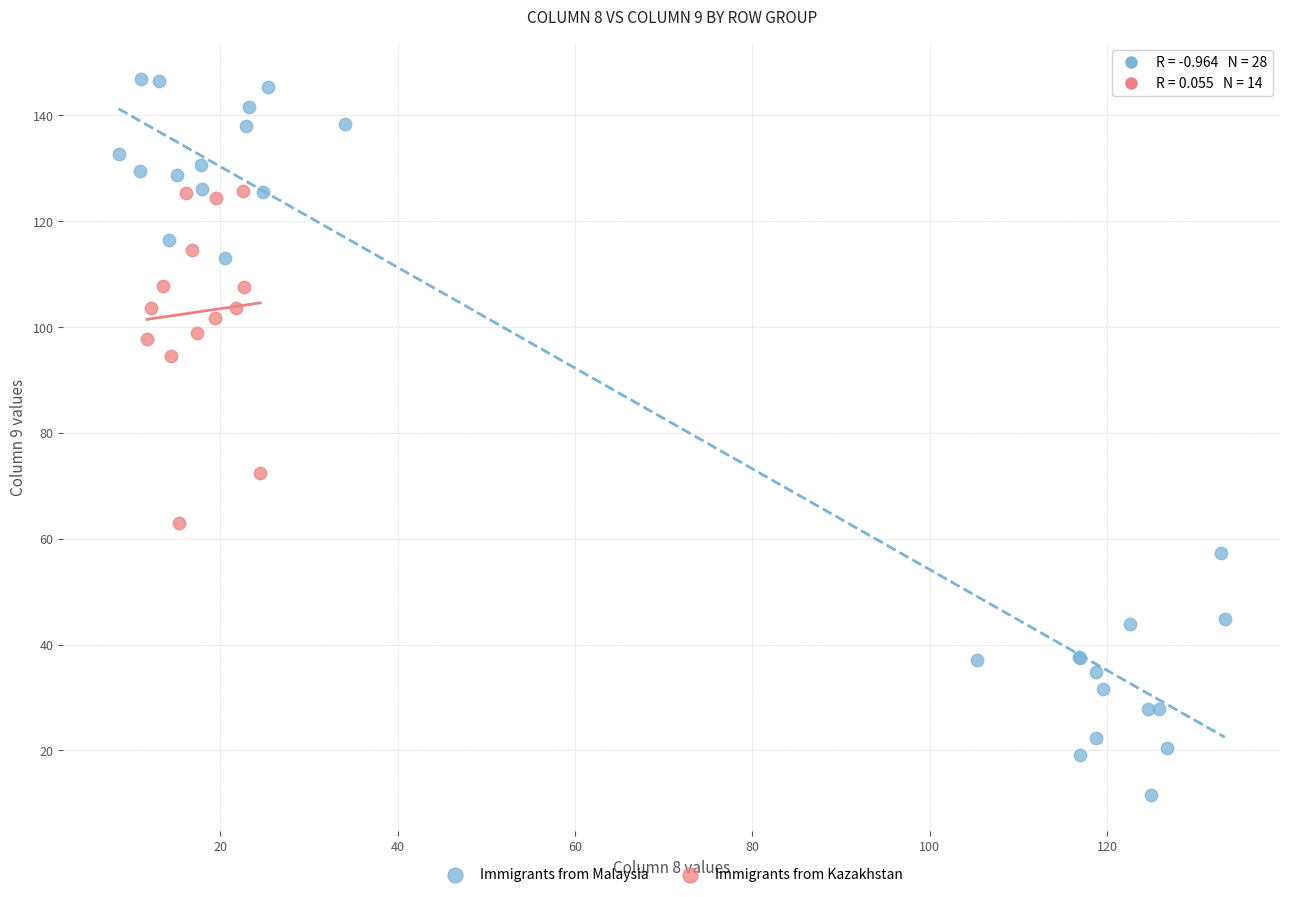

Which series has the widest spread of Y values?

Immigrants from Malaysia